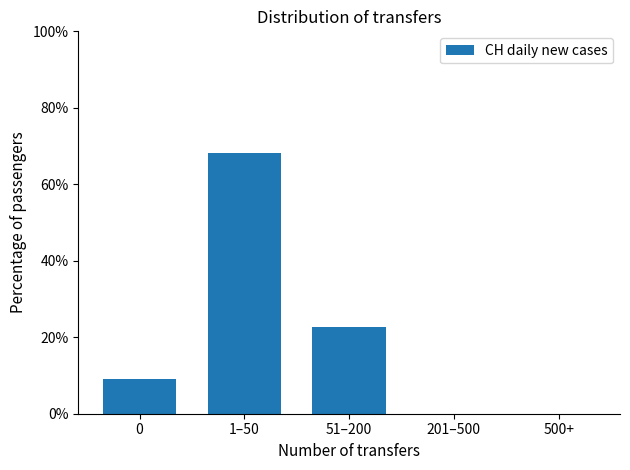

Reading right to left, list all the values displayed in this chart.

500+=0.0	201–500=0.0	51–200=22.7	1–50=68.2	0=9.1